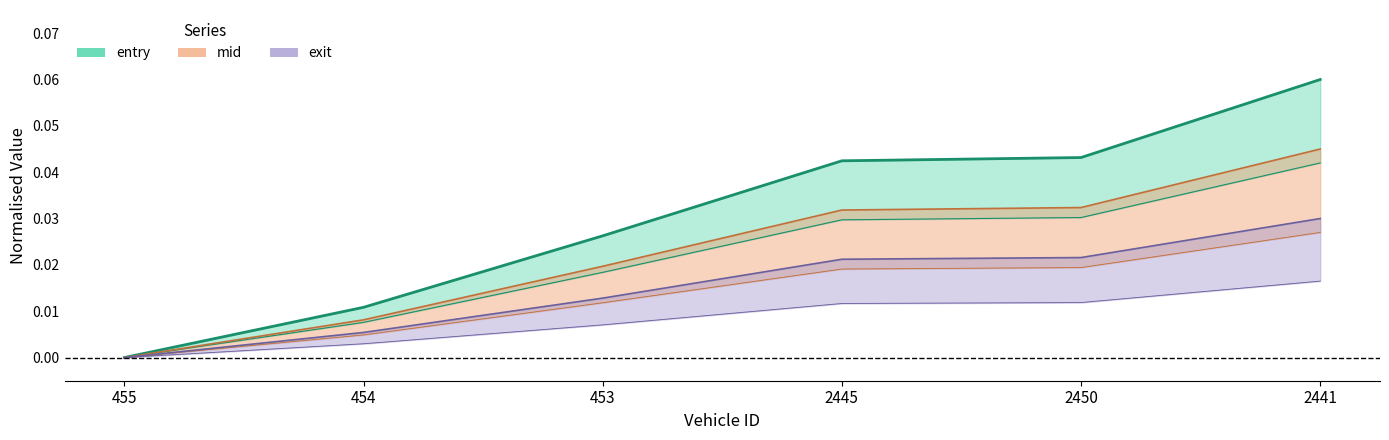

How many values in the mid series exceed 0?

5